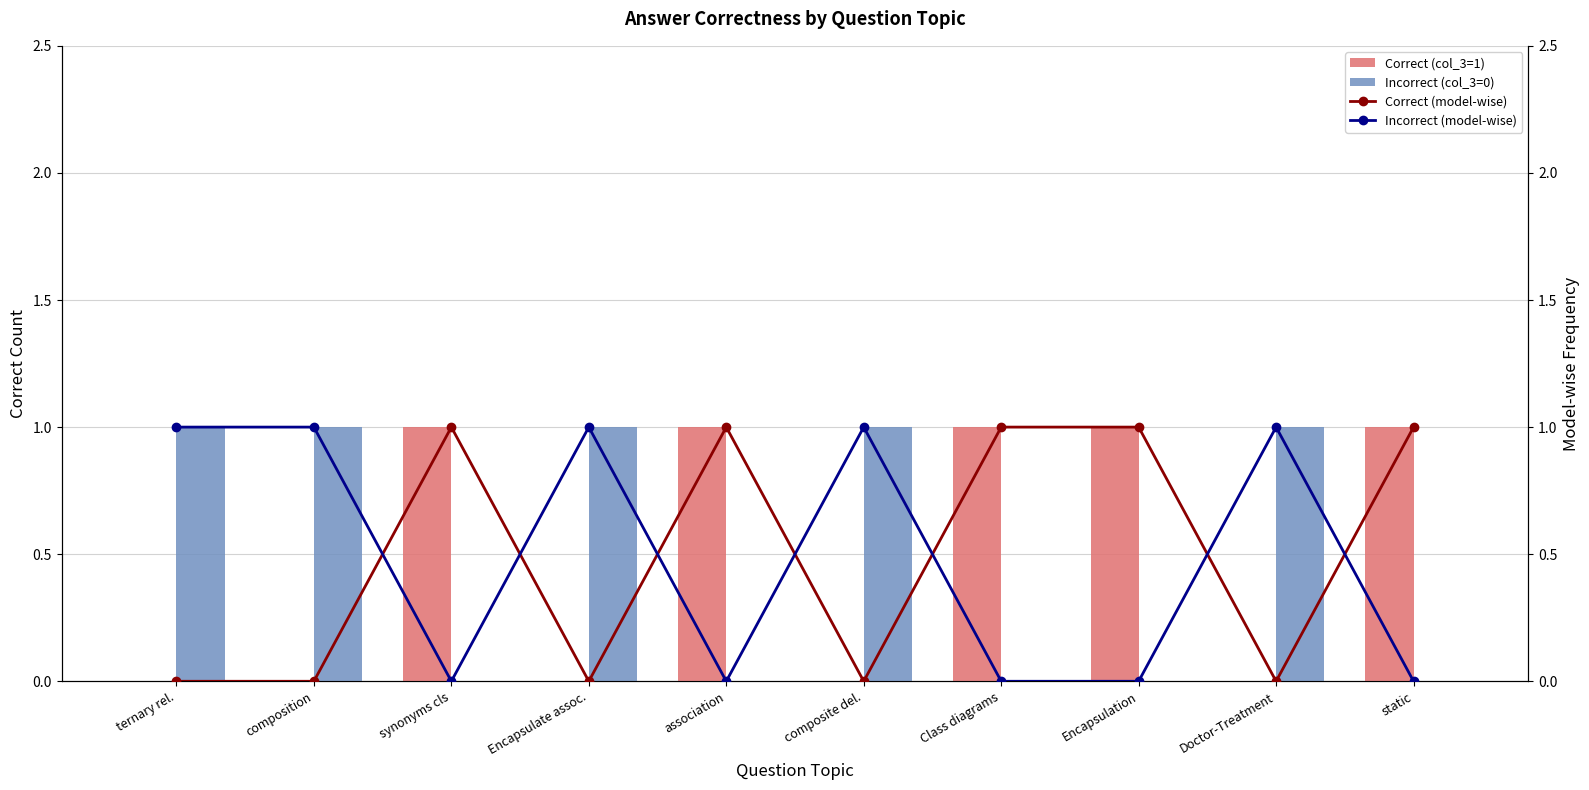

List the series in order of their peak value, highest first.

Correct (col_3=1), Incorrect (col_3=0), Correct (model-wise), Incorrect (model-wise)